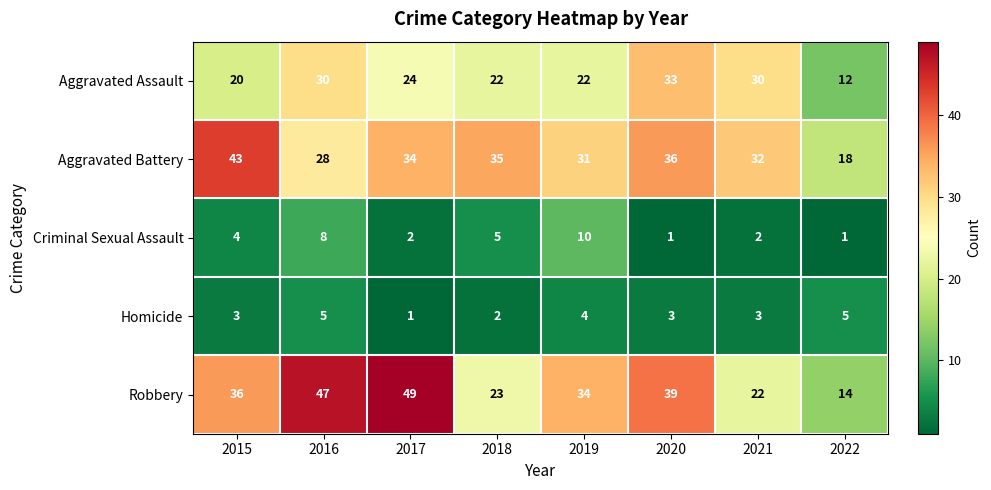

At which label does Criminal Sexual Assault reach its peak?

2019